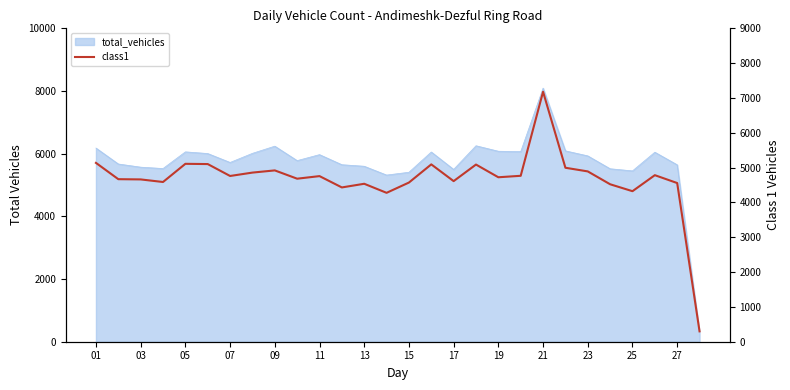

What is the sum of all values?

130882